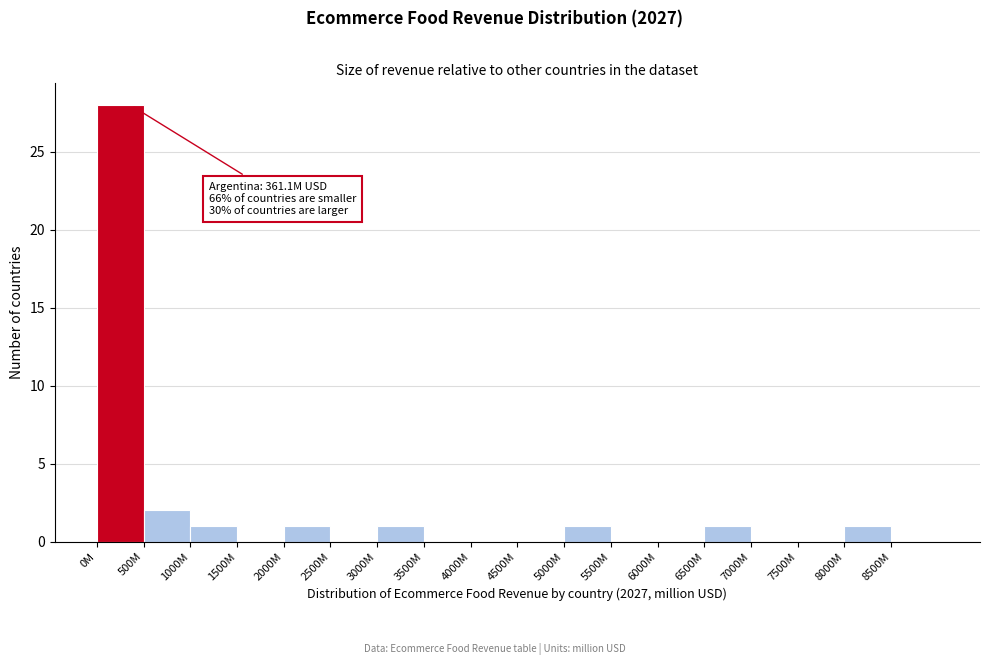

Reading right to left, list all the values displayed in this chart.

8500M=0	8000M=1	7500M=0	7000M=0	6500M=1	6000M=0	5500M=0	5000M=1	4500M=0	4000M=0	3500M=0	3000M=1	2500M=0	2000M=1	1500M=0	1000M=1	500M=2	0M=28